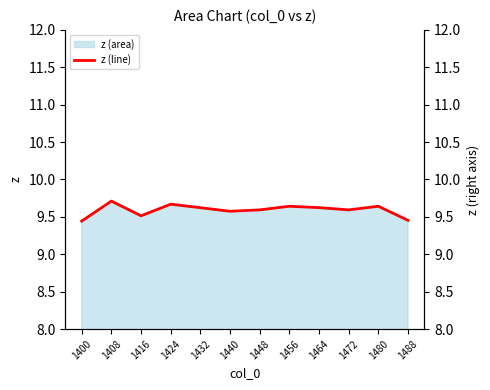

Reading left to right, extract all data points from this chart.

1400=9.4	1408=9.7	1416=9.5	1424=9.7	1432=9.6	1440=9.6	1448=9.6	1456=9.6	1464=9.6	1472=9.6	1480=9.6	1488=9.5